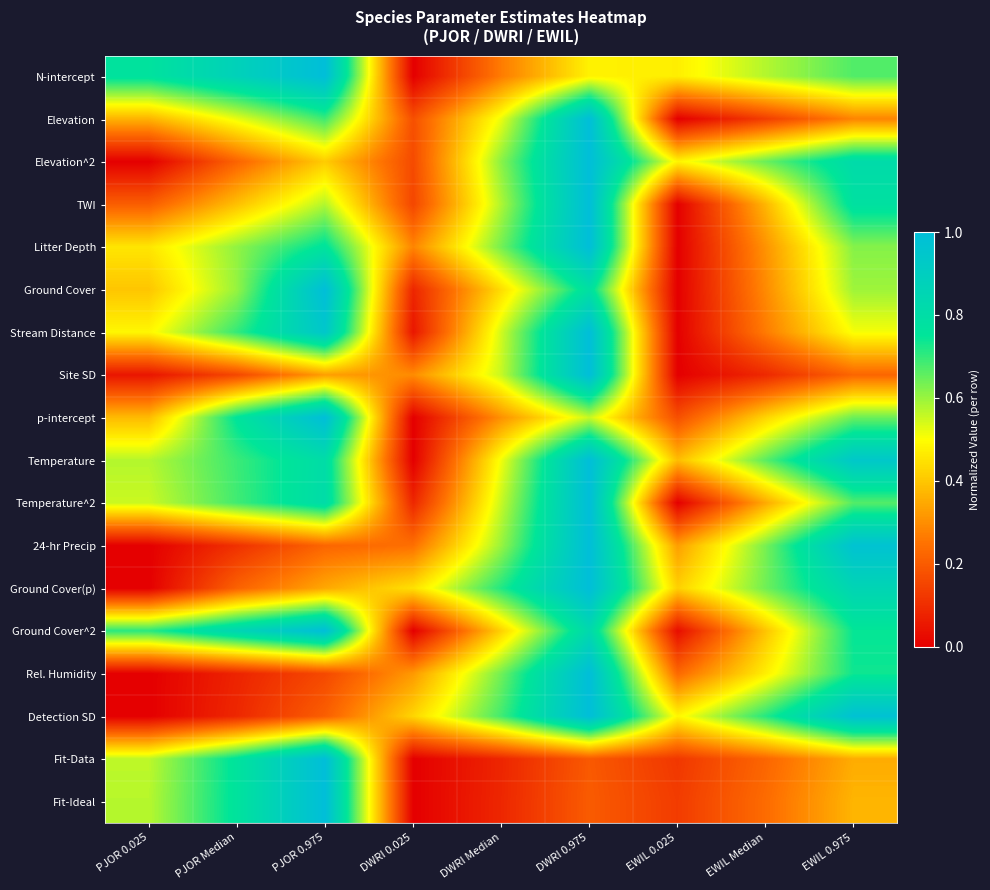

Reading left to right, list all the values displayed in this chart.

N-intercept: PJOR 0.025=0.8	PJOR Median=0.9	PJOR 0.975=1.0	DWRI 0.025=0.0	DWRI Median=0.3	DWRI 0.975=0.5	EWIL 0.025=0.5	EWIL Median=0.6	EWIL 0.975=0.7
Elevation: PJOR 0.025=0.4	PJOR Median=0.5	PJOR 0.975=0.7	DWRI 0.025=0.2	DWRI Median=0.5	DWRI 0.975=1.0	EWIL 0.025=0.0	EWIL Median=0.1	EWIL 0.975=0.3
Elevation^2: PJOR 0.025=0.0	PJOR Median=0.2	PJOR 0.975=0.4	DWRI 0.025=0.2	DWRI Median=0.6	DWRI 0.975=1.0	EWIL 0.025=0.5	EWIL Median=0.6	EWIL 0.975=0.8
TWI: PJOR 0.025=0.2	PJOR Median=0.4	PJOR 0.975=0.6	DWRI 0.025=0.2	DWRI Median=0.6	DWRI 0.975=1.0	EWIL 0.025=0.0	EWIL Median=0.4	EWIL 0.975=0.8
Litter Depth: PJOR 0.025=0.5	PJOR Median=0.6	PJOR 0.975=0.8	DWRI 0.025=0.3	DWRI Median=0.6	DWRI 0.975=1.0	EWIL 0.025=0.0	EWIL Median=0.3	EWIL 0.975=0.6
Ground Cover: PJOR 0.025=0.4	PJOR Median=0.6	PJOR 0.975=1.0	DWRI 0.025=0.1	DWRI Median=0.4	DWRI 0.975=0.8	EWIL 0.025=0.0	EWIL Median=0.3	EWIL 0.975=0.6
Stream Distance: PJOR 0.025=0.5	PJOR Median=0.7	PJOR 0.975=0.9	DWRI 0.025=0.0	DWRI Median=0.5	DWRI 0.975=1.0	EWIL 0.025=0.0	EWIL Median=0.3	EWIL 0.975=0.5
Site SD: PJOR 0.025=0.0	PJOR Median=0.2	PJOR 0.975=0.3	DWRI 0.025=0.3	DWRI Median=0.6	DWRI 0.975=1.0	EWIL 0.025=0.0	EWIL Median=0.1	EWIL 0.975=0.2
p-intercept: PJOR 0.025=0.4	PJOR Median=0.8	PJOR 0.975=1.0	DWRI 0.025=0.0	DWRI Median=0.3	DWRI 0.975=0.6	EWIL 0.025=0.2	EWIL Median=0.4	EWIL 0.975=0.6
Temperature: PJOR 0.025=0.6	PJOR Median=0.7	PJOR 0.975=0.8	DWRI 0.025=0.0	DWRI Median=0.5	DWRI 0.975=1.0	EWIL 0.025=0.4	EWIL Median=0.7	EWIL 0.975=0.9
Temperature^2: PJOR 0.025=0.6	PJOR Median=0.7	PJOR 0.975=0.8	DWRI 0.025=0.1	DWRI Median=0.6	DWRI 0.975=1.0	EWIL 0.025=0.0	EWIL Median=0.3	EWIL 0.975=0.7
24-hr Precip: PJOR 0.025=0.0	PJOR Median=0.1	PJOR 0.975=0.2	DWRI 0.025=0.2	DWRI Median=0.6	DWRI 0.975=1.0	EWIL 0.025=0.3	EWIL Median=0.6	EWIL 0.975=1.0
Ground Cover(p): PJOR 0.025=0.0	PJOR Median=0.2	PJOR 0.975=0.3	DWRI 0.025=0.4	DWRI Median=0.7	DWRI 0.975=1.0	EWIL 0.025=0.4	EWIL Median=0.6	EWIL 0.975=0.9
Ground Cover^2: PJOR 0.025=0.7	PJOR Median=0.9	PJOR 0.975=1.0	DWRI 0.025=0.0	DWRI Median=0.4	DWRI 0.975=0.8	EWIL 0.025=0.0	EWIL Median=0.4	EWIL 0.975=0.7
Rel. Humidity: PJOR 0.025=0.0	PJOR Median=0.1	PJOR 0.975=0.2	DWRI 0.025=0.3	DWRI Median=0.6	DWRI 0.975=1.0	EWIL 0.025=0.2	EWIL Median=0.5	EWIL 0.975=0.7
Detection SD: PJOR 0.025=0.0	PJOR Median=0.1	PJOR 0.975=0.2	DWRI 0.025=0.4	DWRI Median=0.7	DWRI 0.975=1.0	EWIL 0.025=0.5	EWIL Median=0.7	EWIL 0.975=1.0
Fit-Data: PJOR 0.025=0.6	PJOR Median=0.8	PJOR 0.975=1.0	DWRI 0.025=0.0	DWRI Median=0.1	DWRI 0.975=0.2	EWIL 0.025=0.1	EWIL Median=0.2	EWIL 0.975=0.4
Fit-Ideal: PJOR 0.025=0.6	PJOR Median=0.8	PJOR 0.975=1.0	DWRI 0.025=0.0	DWRI Median=0.1	DWRI 0.975=0.2	EWIL 0.025=0.1	EWIL Median=0.2	EWIL 0.975=0.4